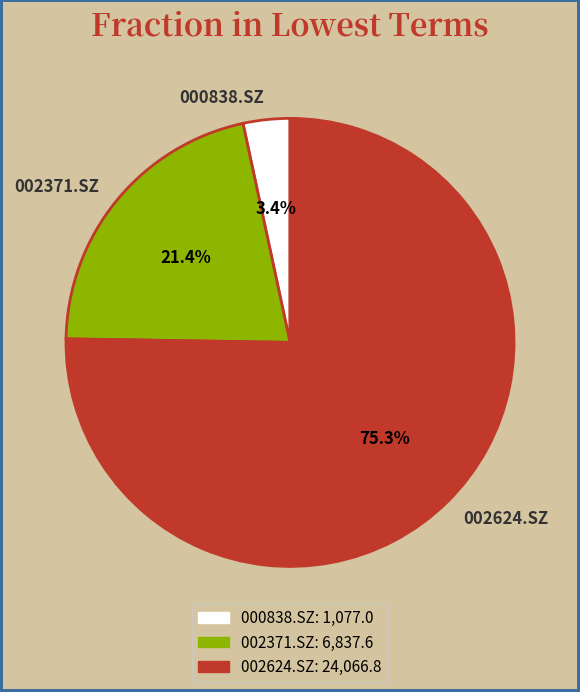

What is the total percentage of 002371.SZ and 002624.SZ?

96.6%